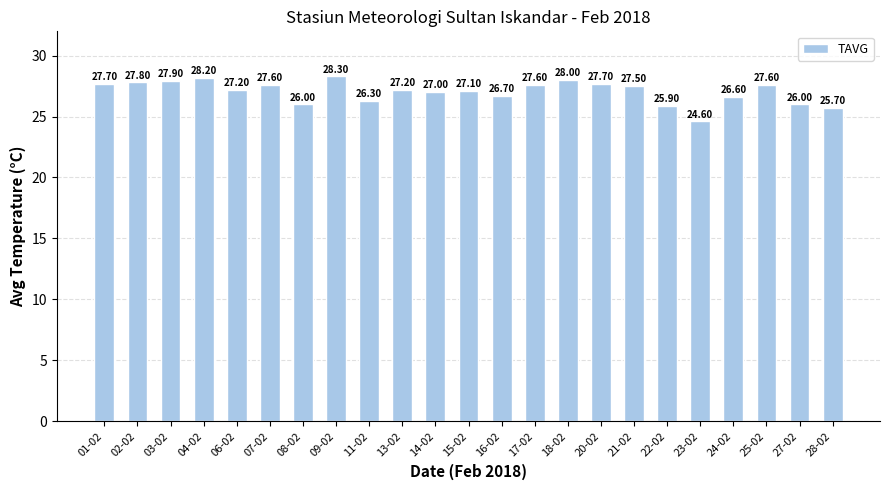

What position from the left is 15-02?

12